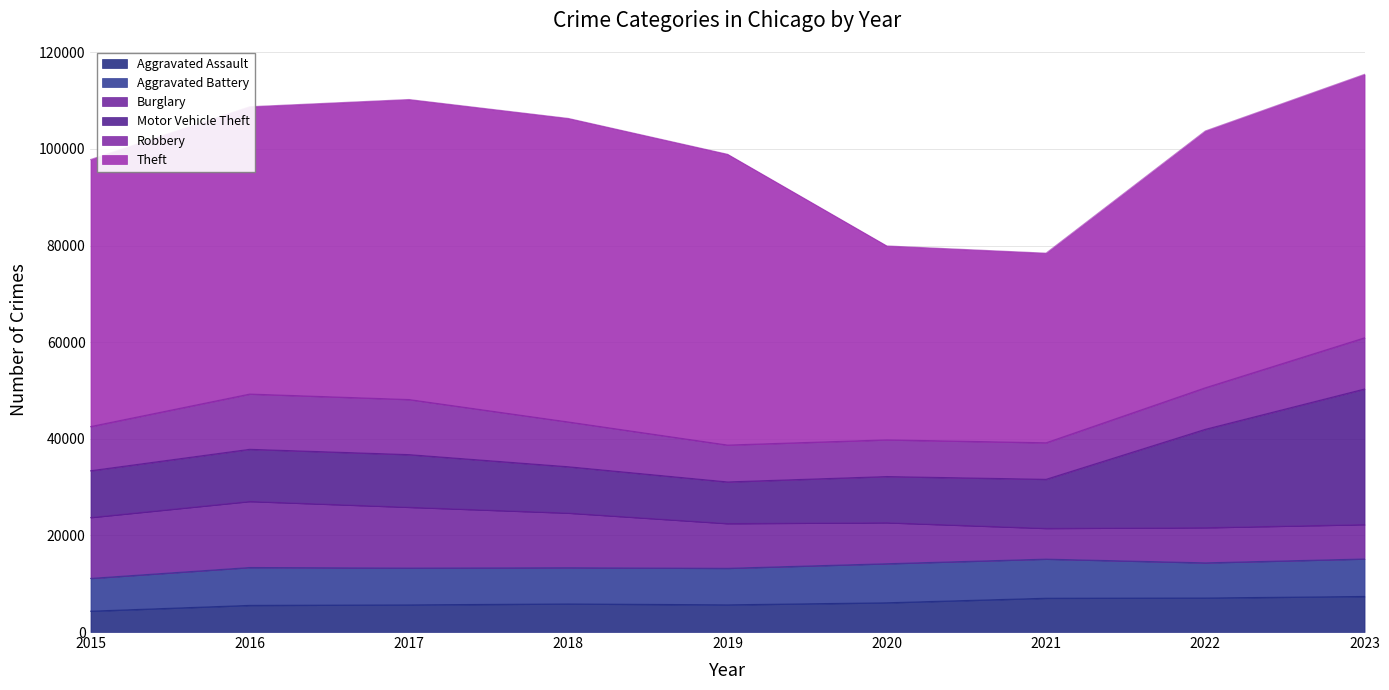

At which category is the sum across all series the highest?

2023